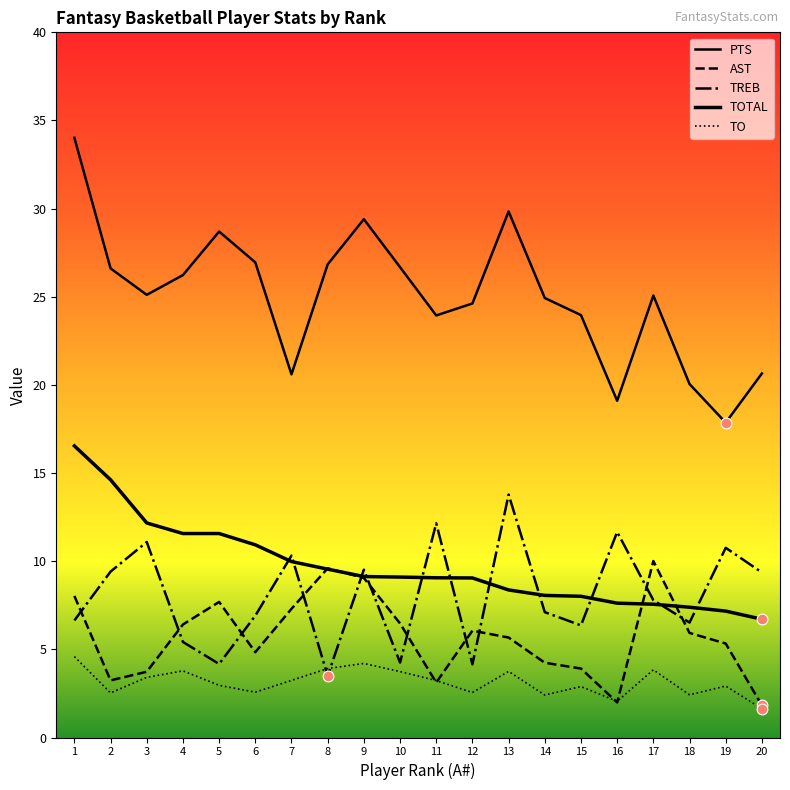

Is this an area chart (filled region under the line)?

No